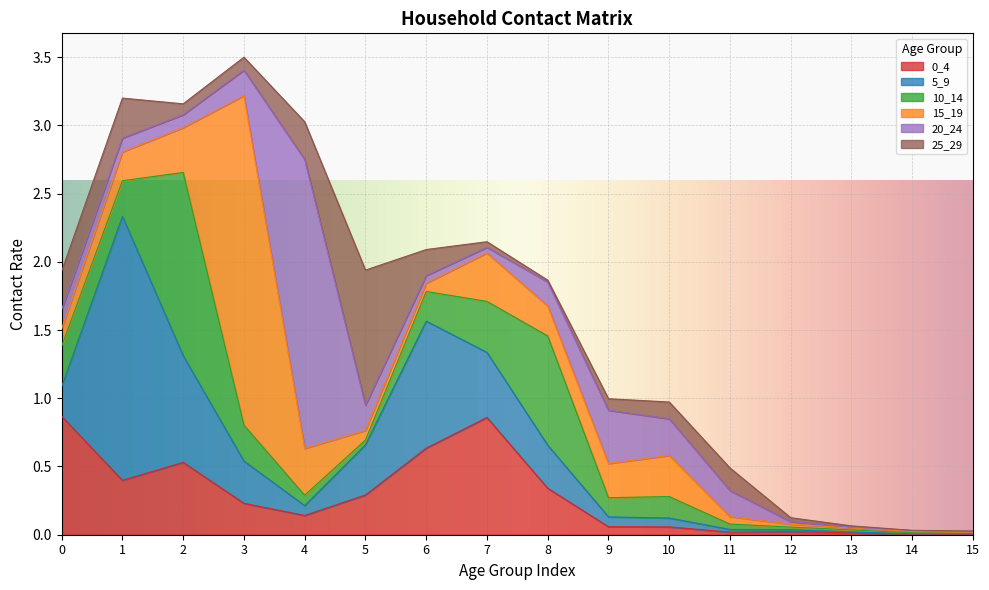

True or false: 15_19 has a value of 0.3 at 2.

True